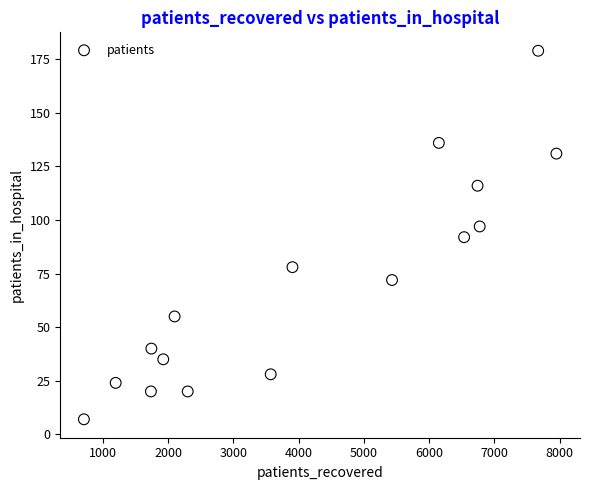

What is the range of X values (max minus min)?

7241